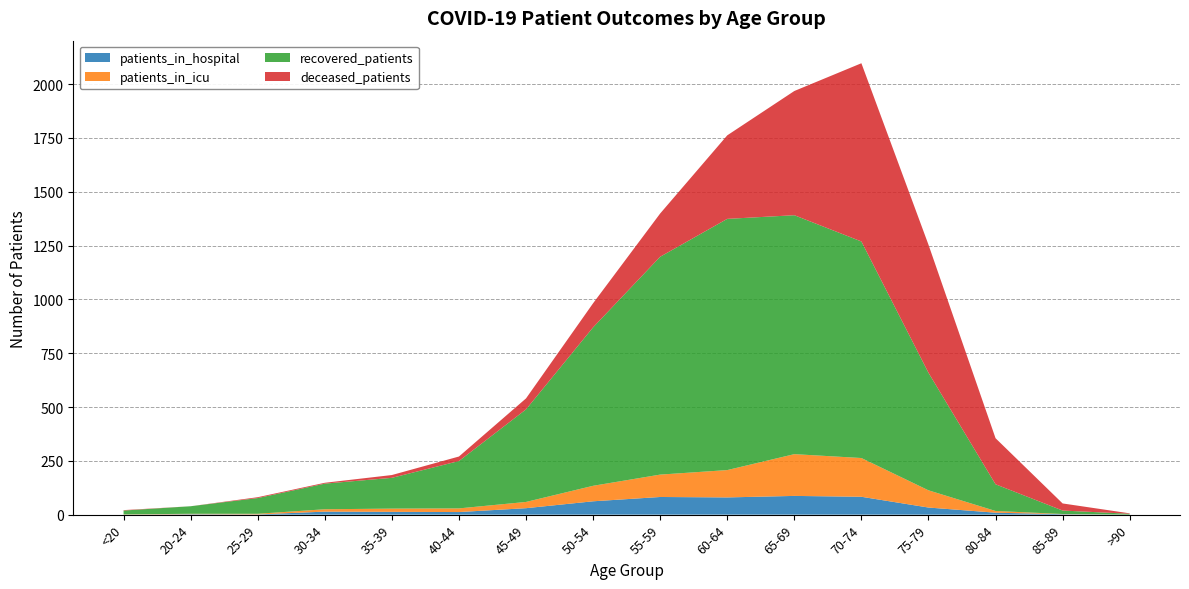

Reading left to right, extract all data points from this chart.

recovered_patients: 18	35	73	119	143	220	430	736	1012	1167	1110	1006	546	124	16	4
patients_in_icu: 1	2	3	11	15	17	29	72	104	127	194	180	80	8	1	0
deceased_patients: 2	0	4	4	13	21	51	112	201	388	577	828	595	214	33	2
patients_in_hospital: 0	2	1	14	13	12	30	62	82	80	87	83	33	9	2	0